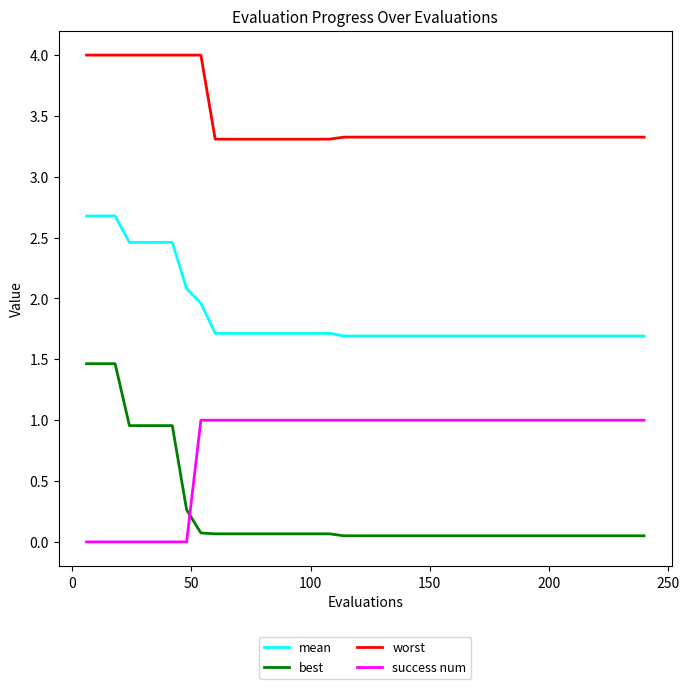

What is the lowest value of the mean series?

1.7